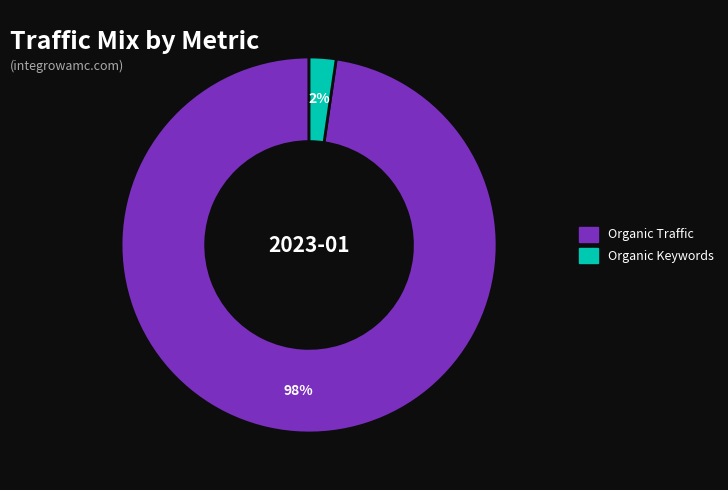

To the nearest percent, what is the average slice percentage?

50%